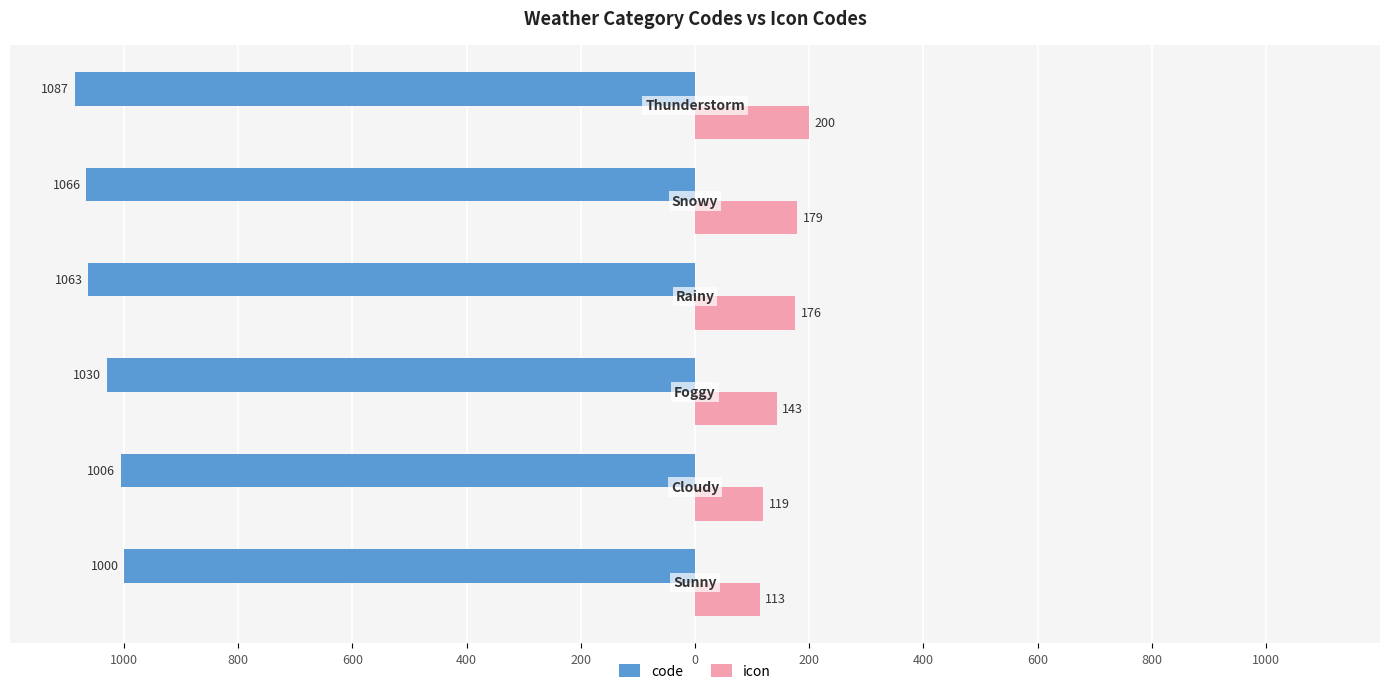

What are all the series names shown in the legend?

code, icon